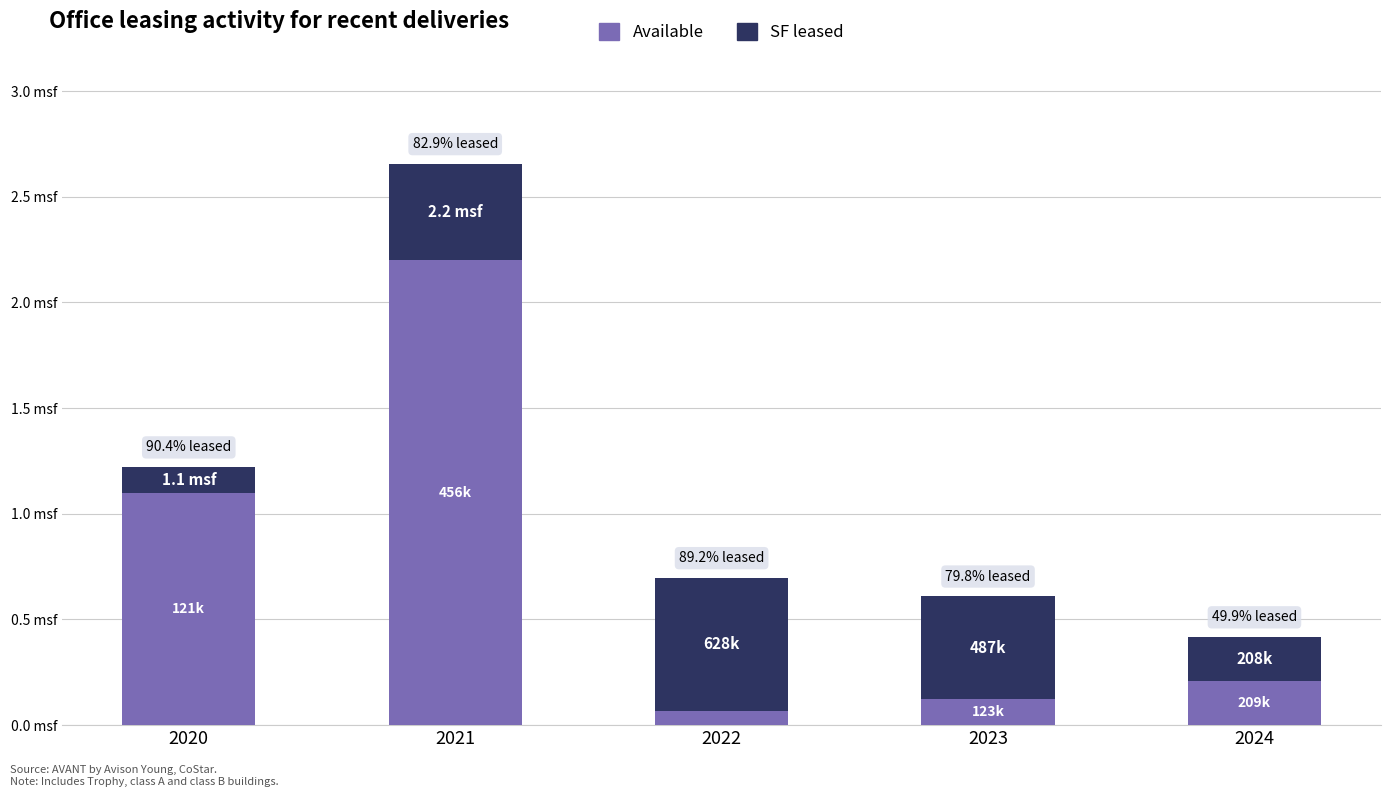

What is the sum of all SF leased values?

1900